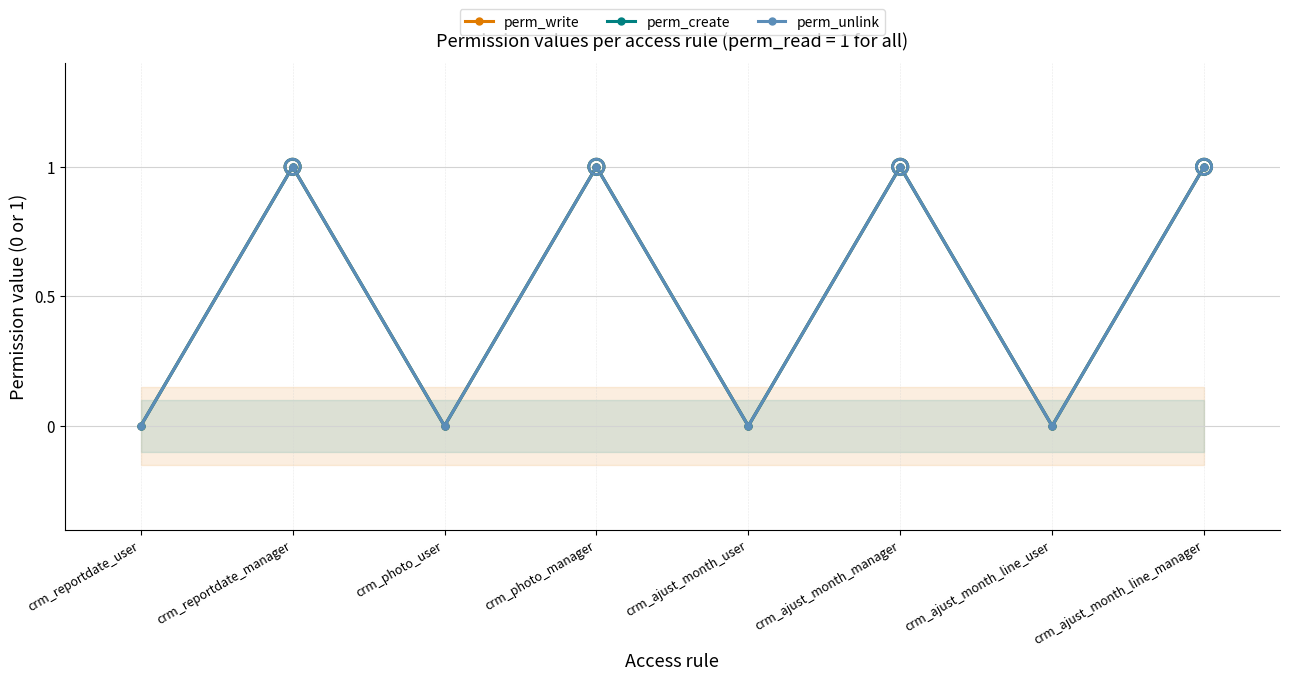

Which series contains the lowest Y value?

perm_write